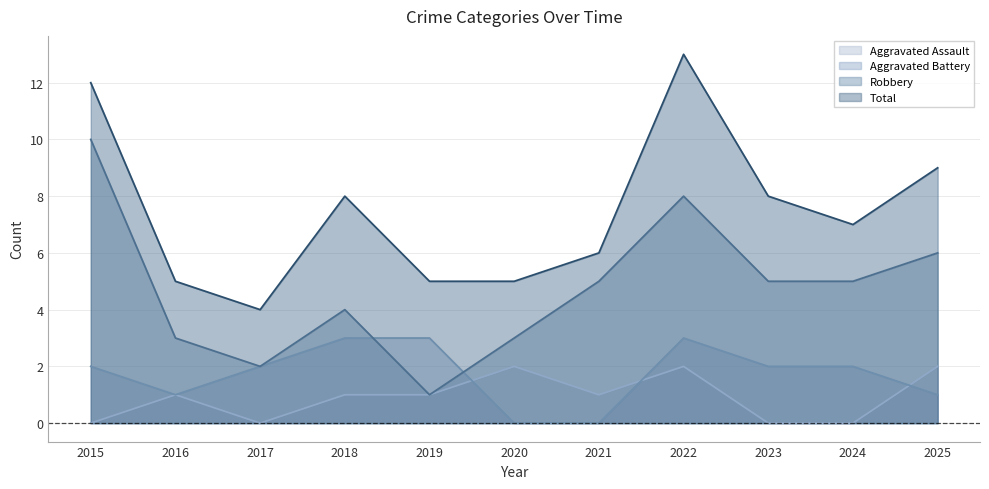

What is the difference between the Aggravated Assault values at 2020 and 2017?

2